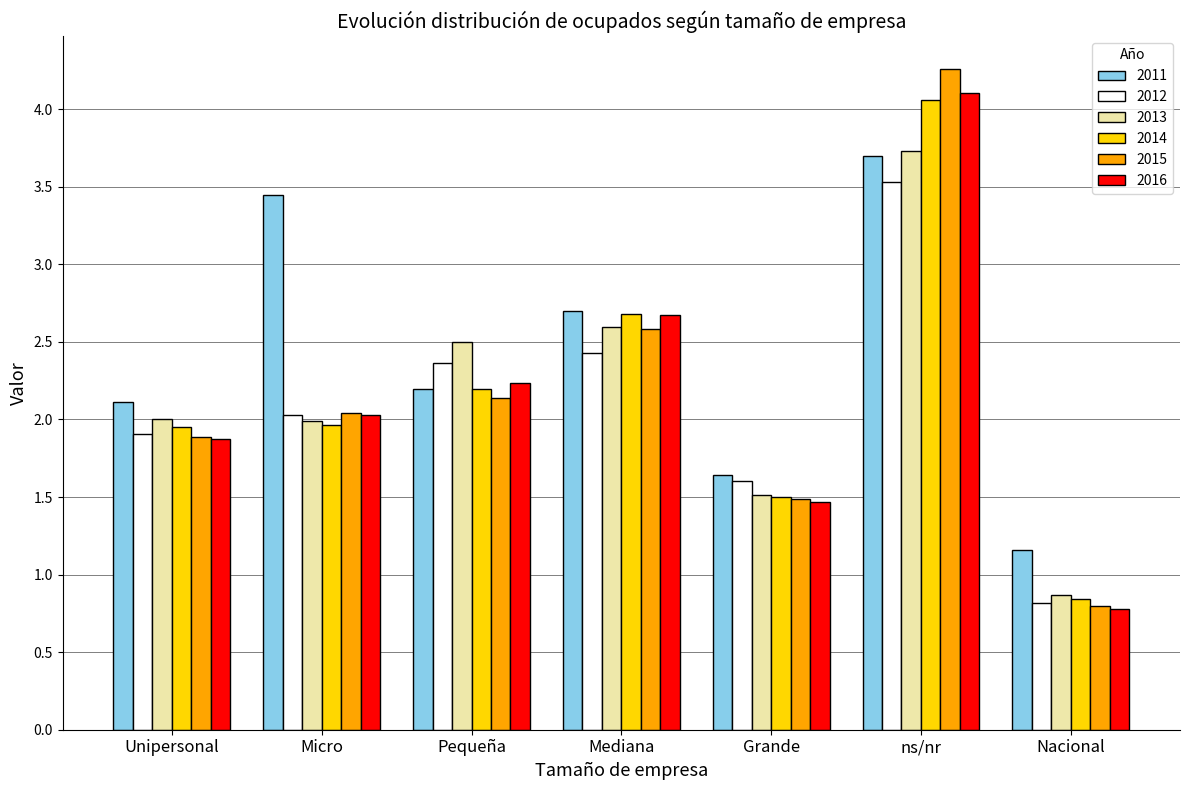

What is the spread (max minus min) of values at Unipersonal?

0.2